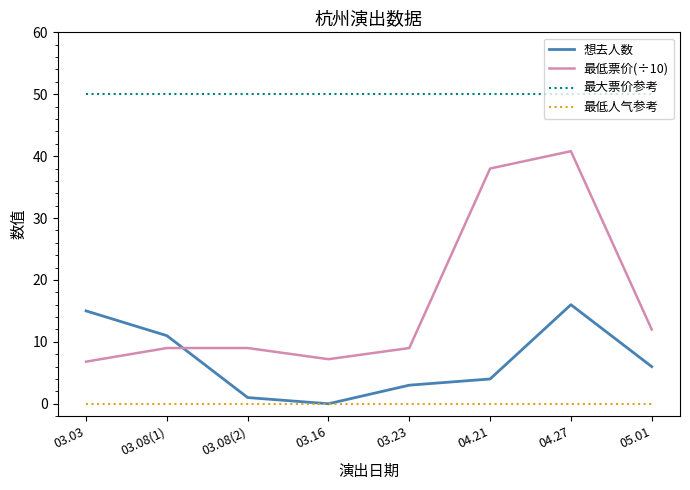

Which series has the widest spread of values?

最低票价(÷10)